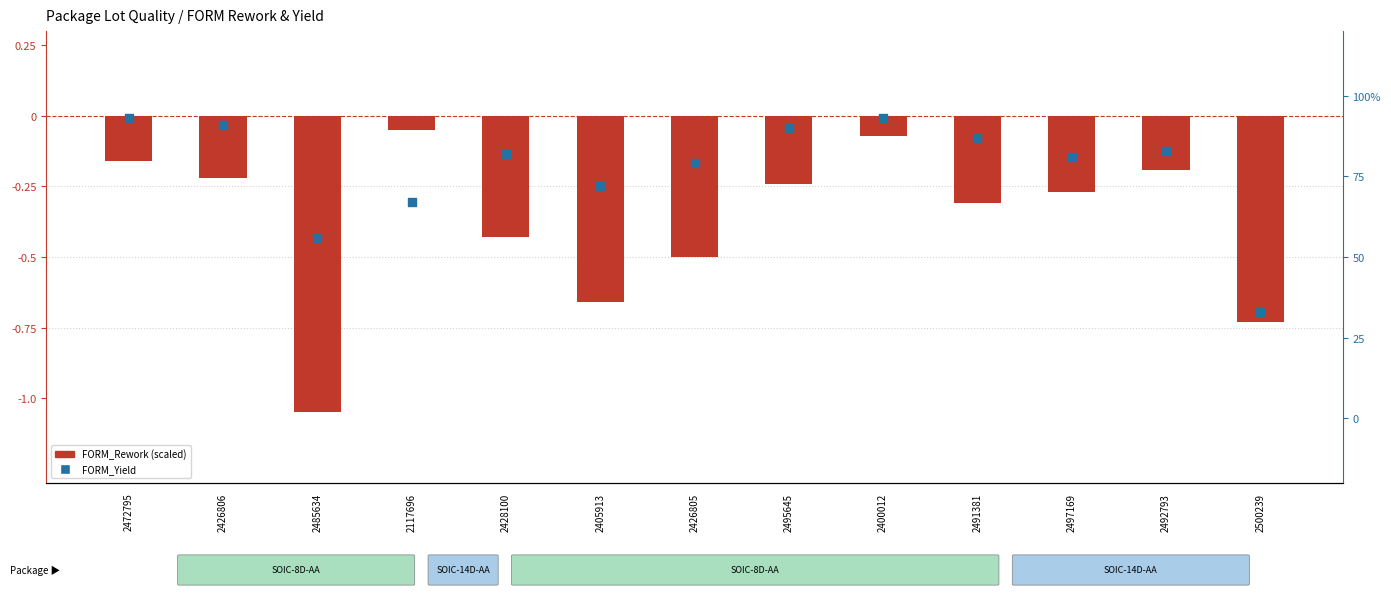

What are all the series names shown in the legend?

FORM_Rework (scaled), FORM_Yield